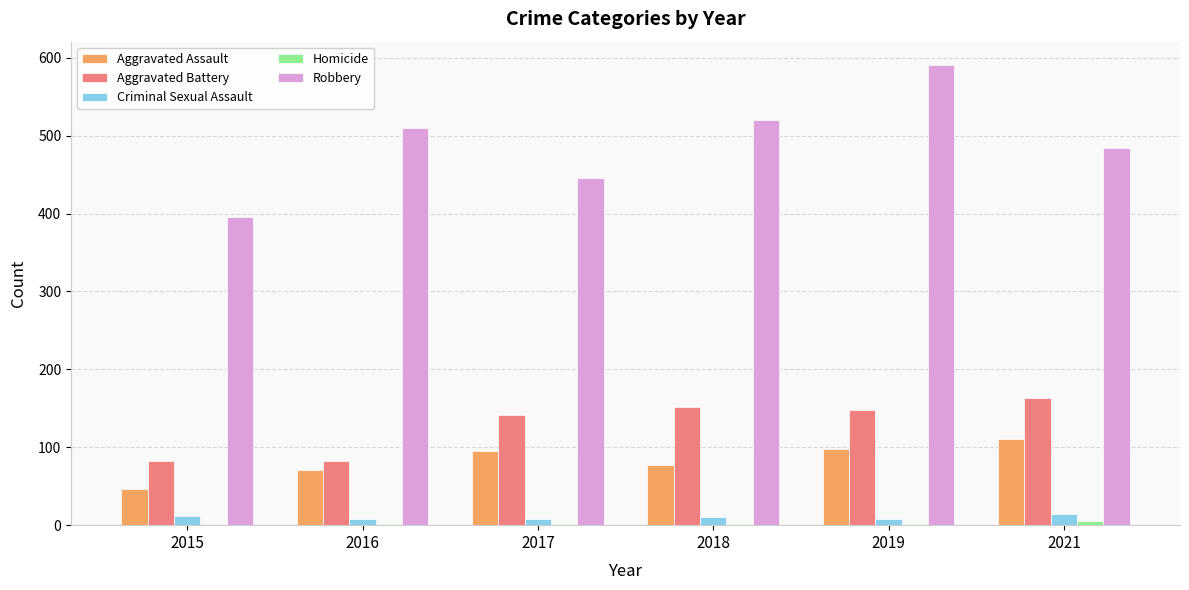

Which series changed the most between 2015 and 2019?

Robbery